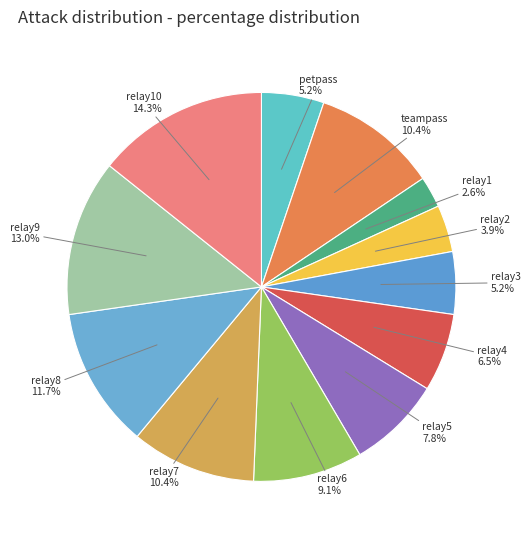

What portion of the pie excludes relay8?

88.3%